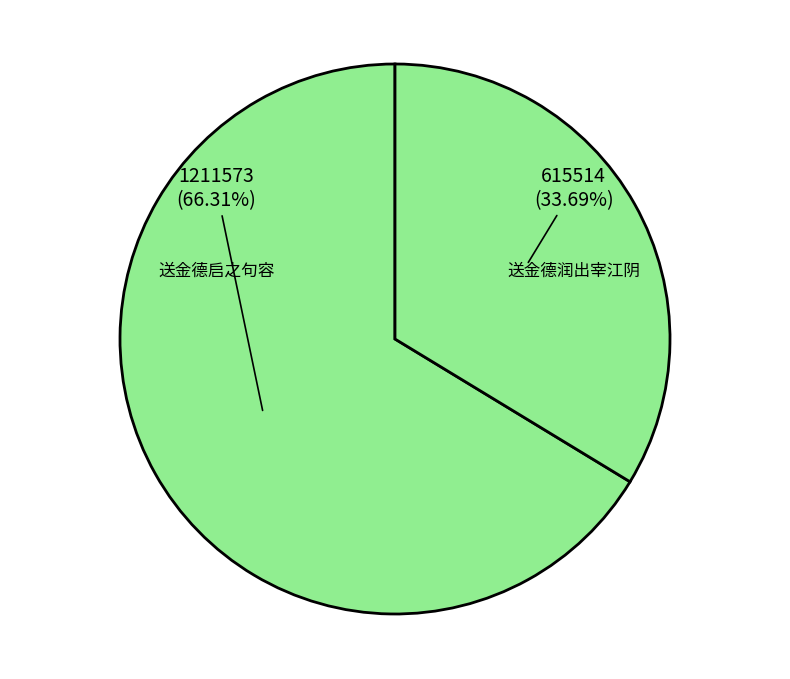

Is it true that 送金德润出宰江阴 is 34% of the pie?

True